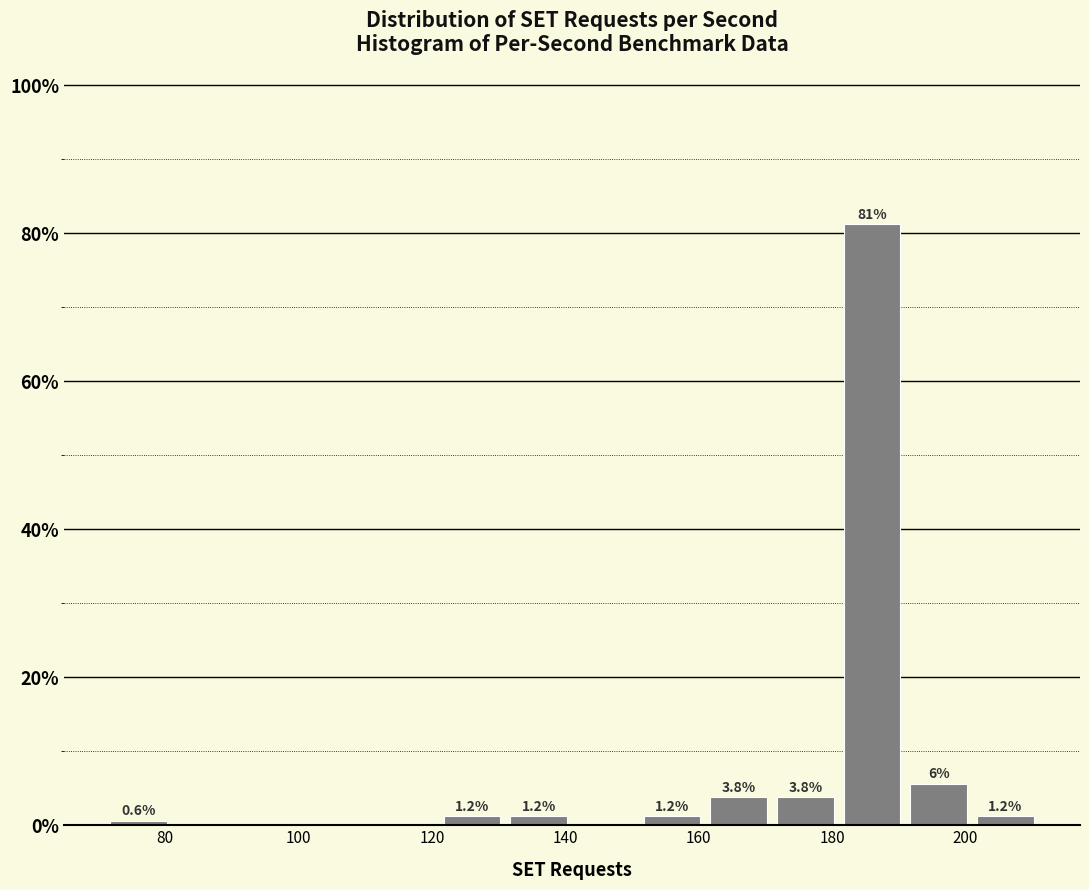

Which range on the x-axis has the tallest bar?

181 to 191